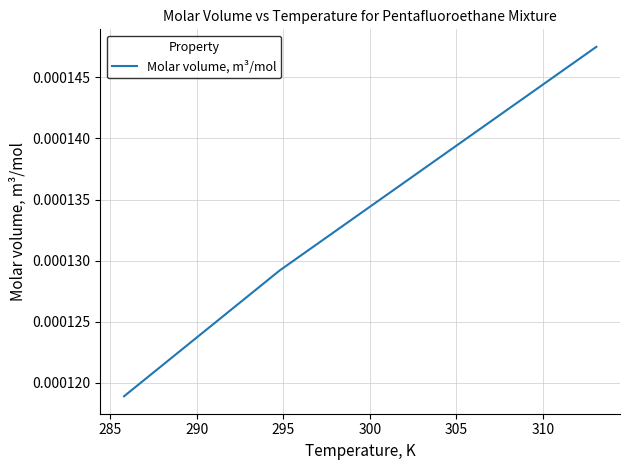

How many lines are shown in the chart?

1